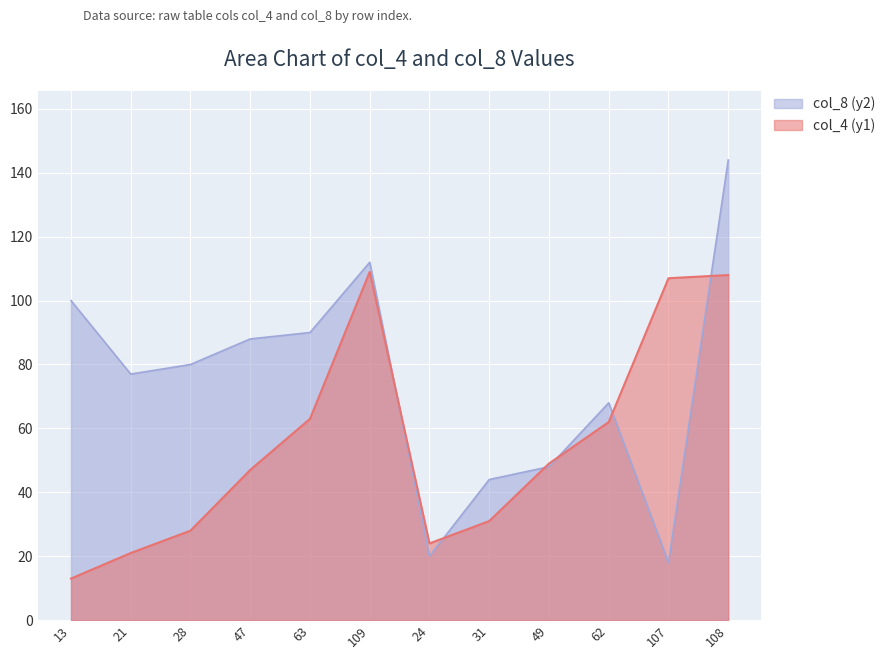

What is the sum of all col_8 (y2) values?

889